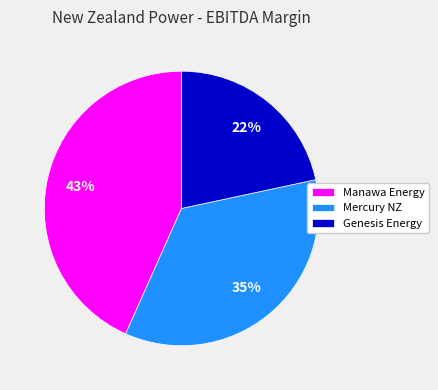

To the nearest percent, what percentage of the pie is Mercury NZ?

35%